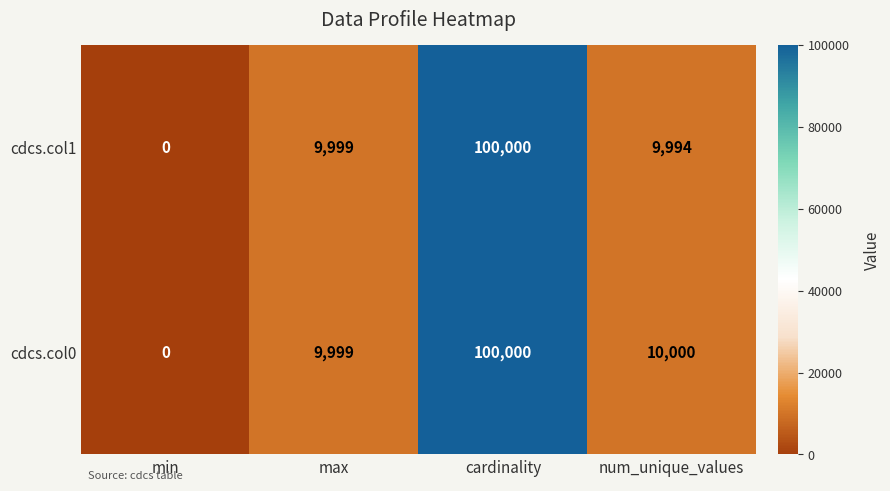

Which series changed the most between max and num_unique_values?

cdcs.col1